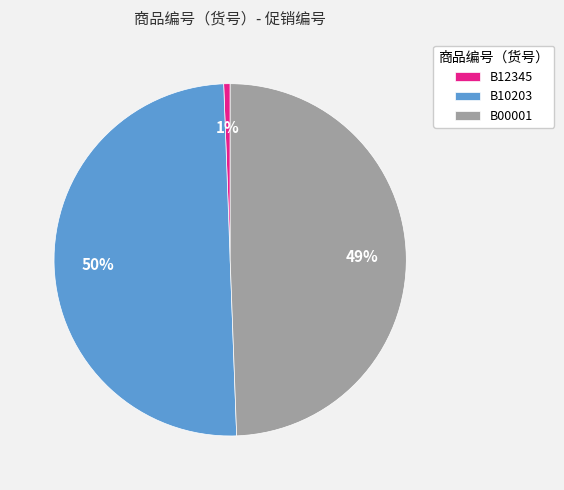

Rank the categories by value from highest to lowest.

B10203, B00001, B12345